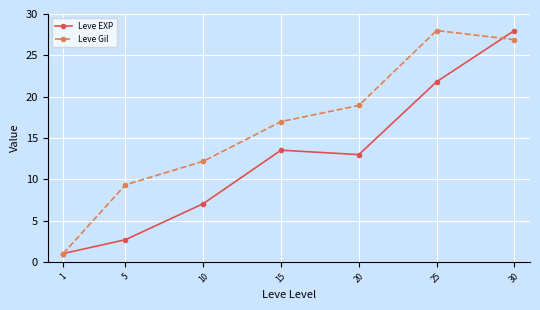

What is the minimum value for Leve EXP?

1.0